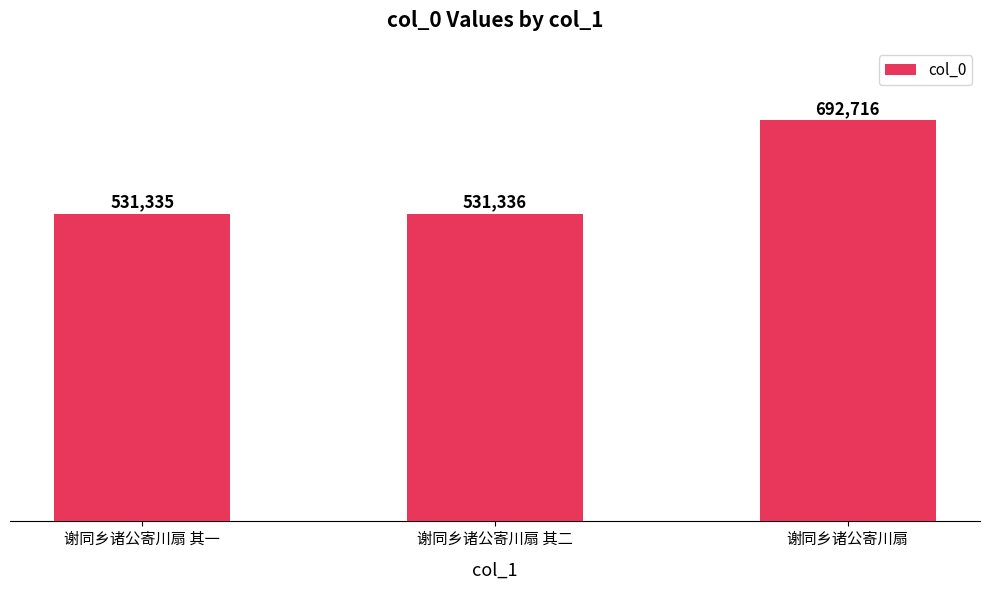

What is the label of the 1st bar from the left?

谢同乡诸公寄川扇 其一